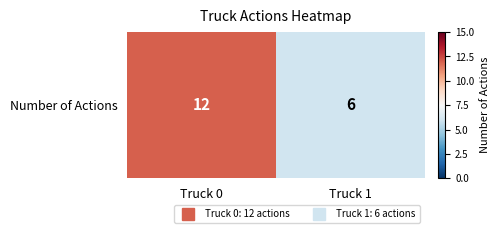

Rank the categories by value from highest to lowest.

Truck 0, Truck 1